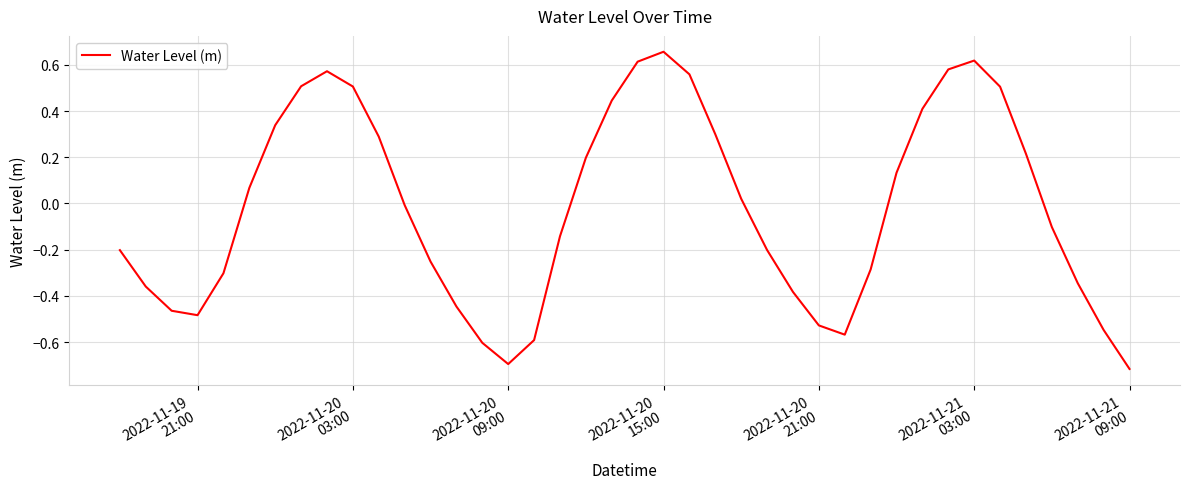

What is the difference between the maximum and minimum values?

1.4